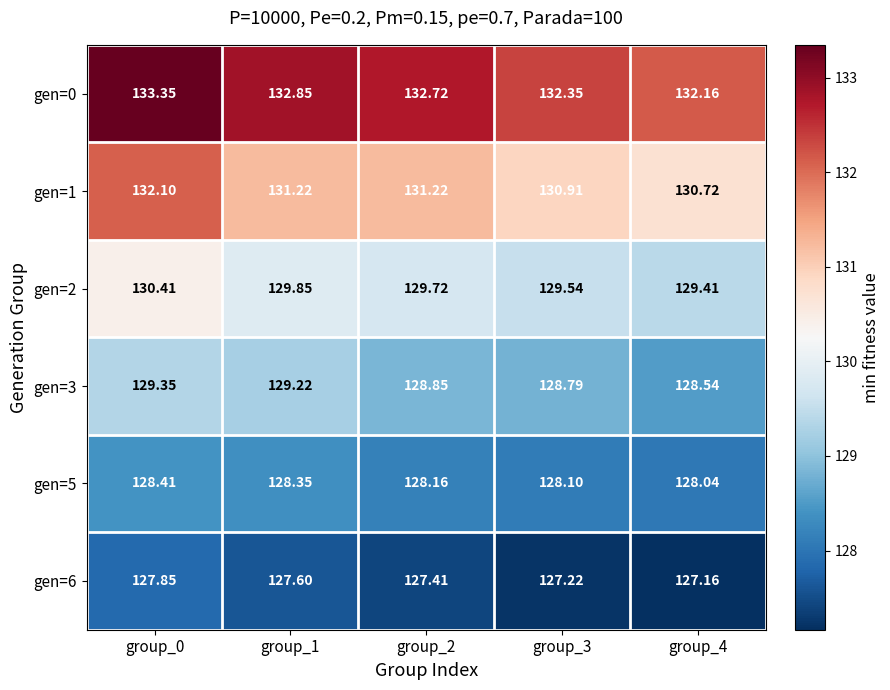

Is the value of gen=3 at group_1 greater than the value of gen=5 at group_1?

Yes